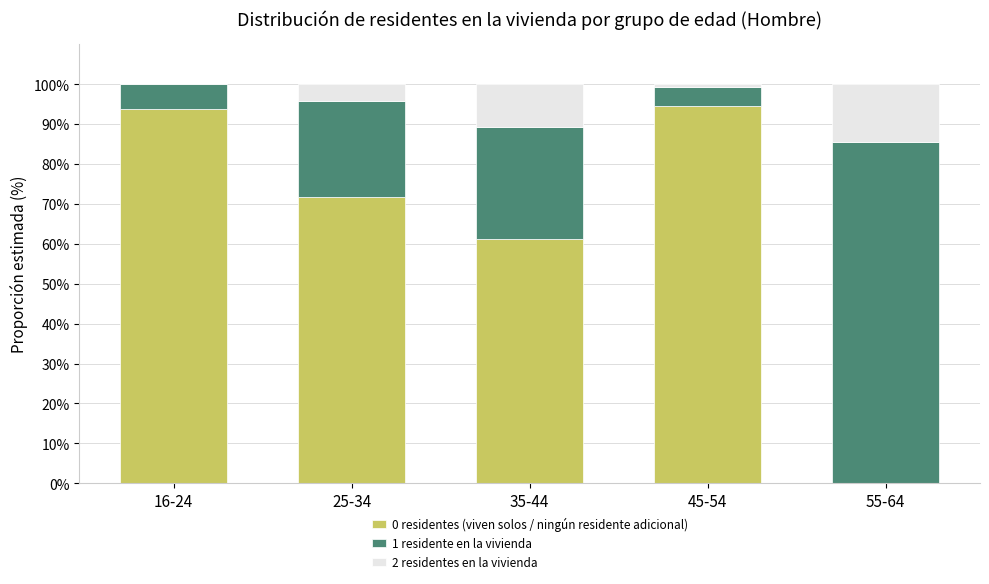

The 0 residentes (viven solos / ningún residente adicional) series shows 94.5 at 45-54. True or false?

True